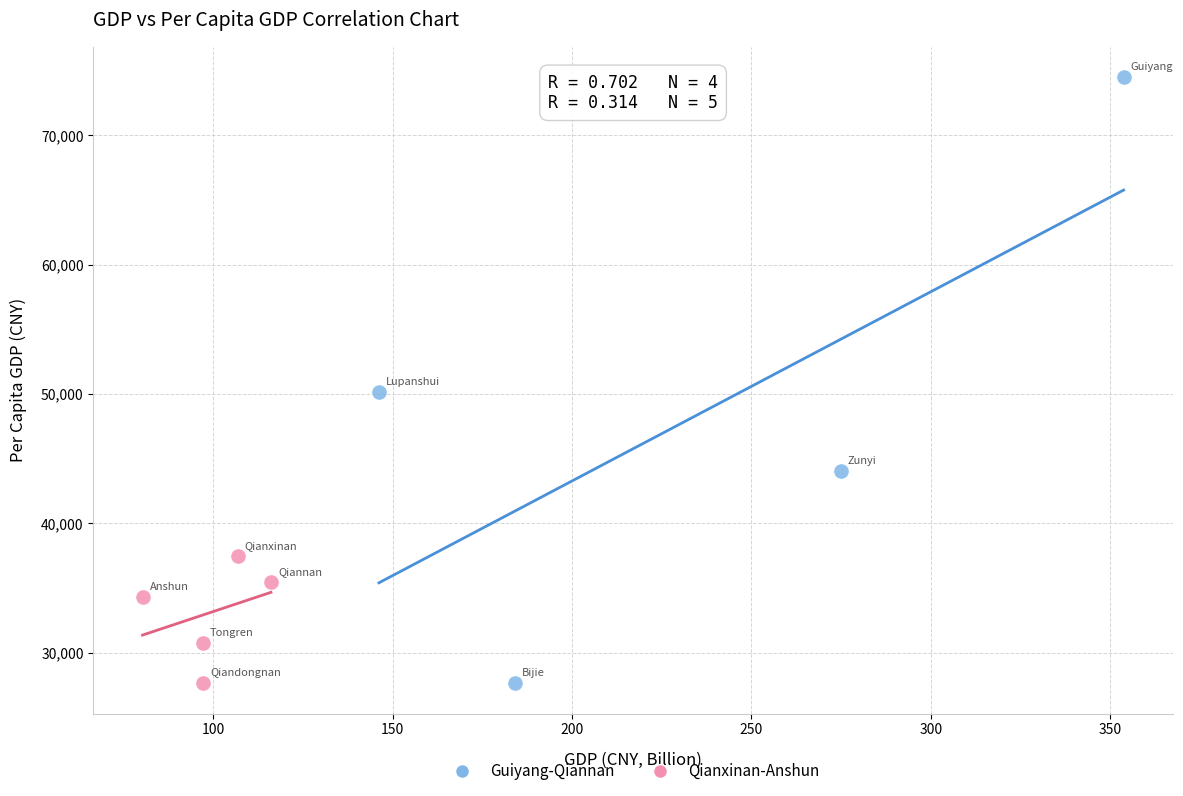

Which series contains the highest Y value?

Guiyang-Qiannan